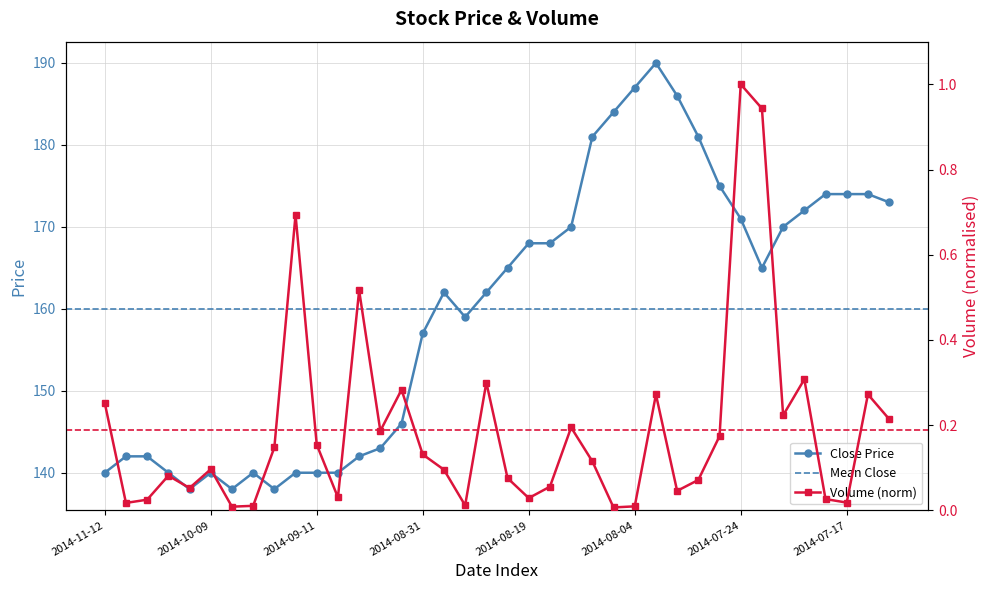

Which has a higher value, 2014-09-01 or 2014-09-07?

2014-09-01